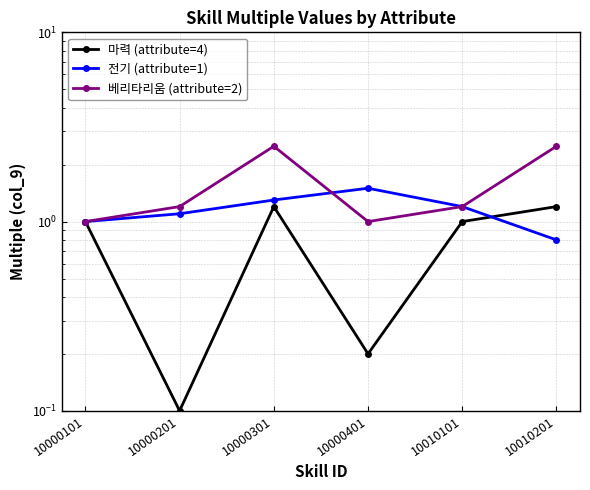

Which category has the highest value in the 전기 (attribute=1) series?

10000401